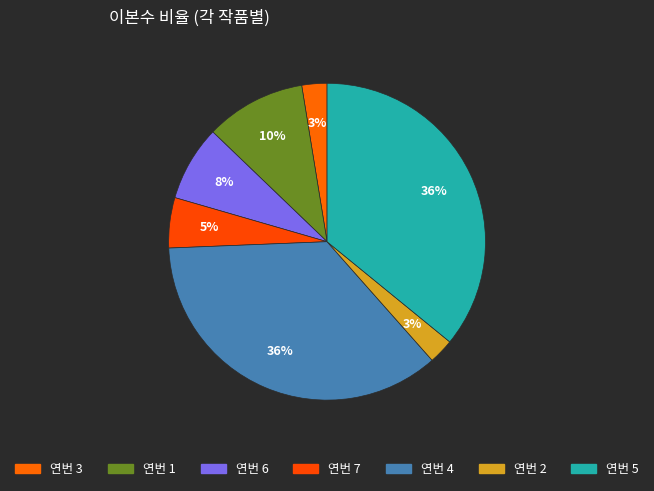

Which category has the smallest portion of the pie?

연번 3